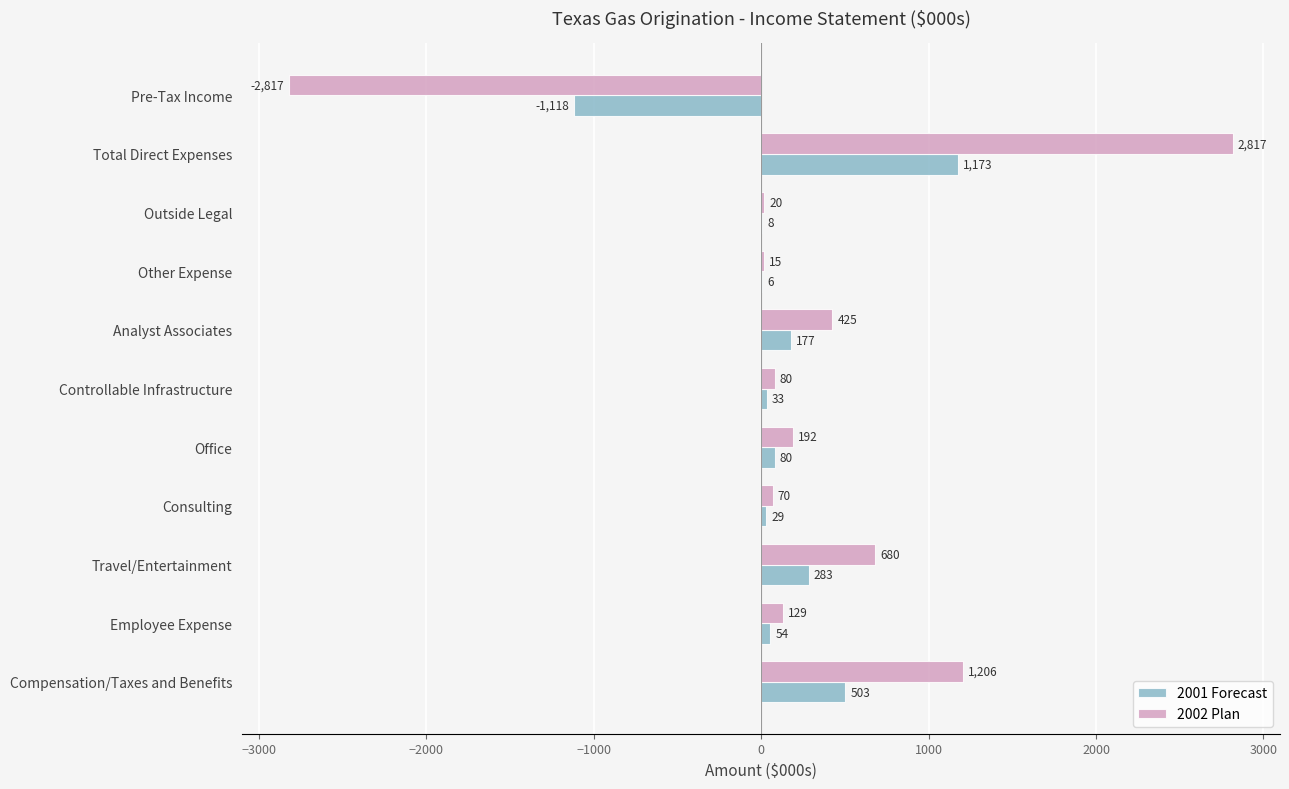

Between Employee Expense and Controllable Infrastructure, which series saw the biggest shift?

2002 Plan